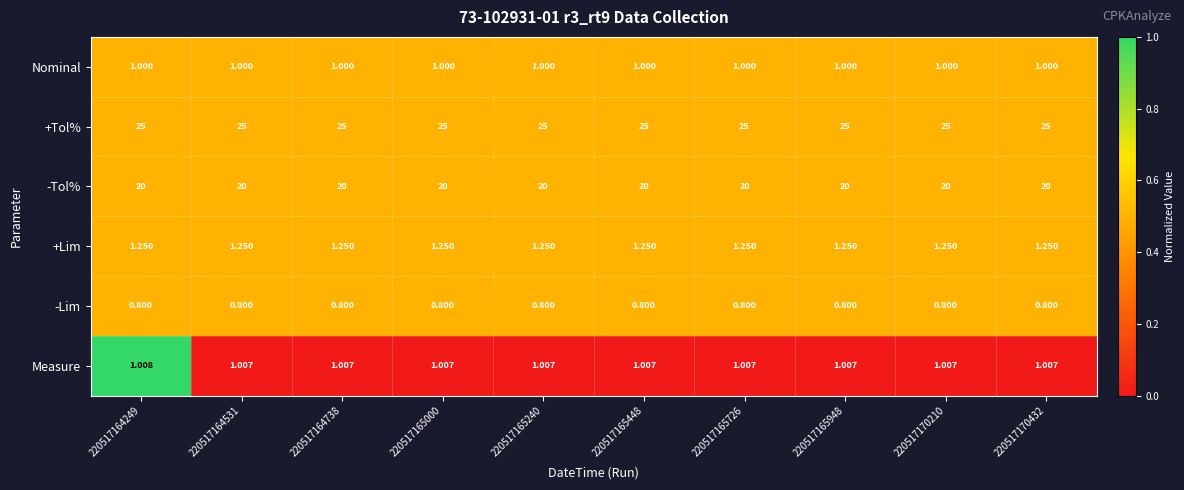

What is the greatest value displayed?

25.0